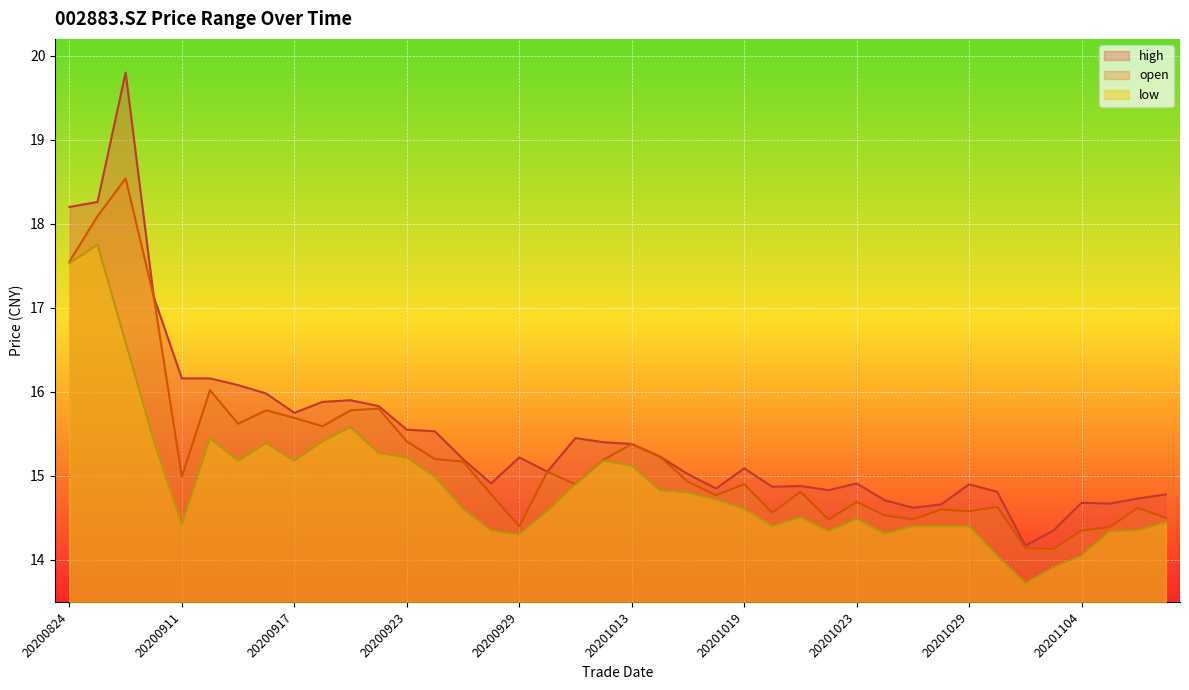

At which label does low first exceed 14?

20200824